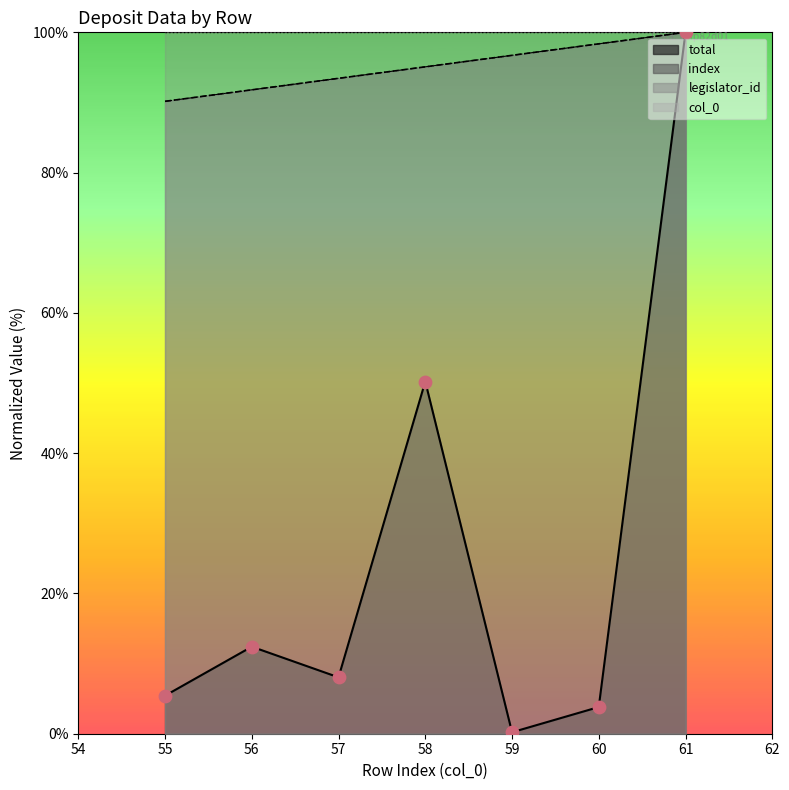

At which category is the sum across all series the highest?

61